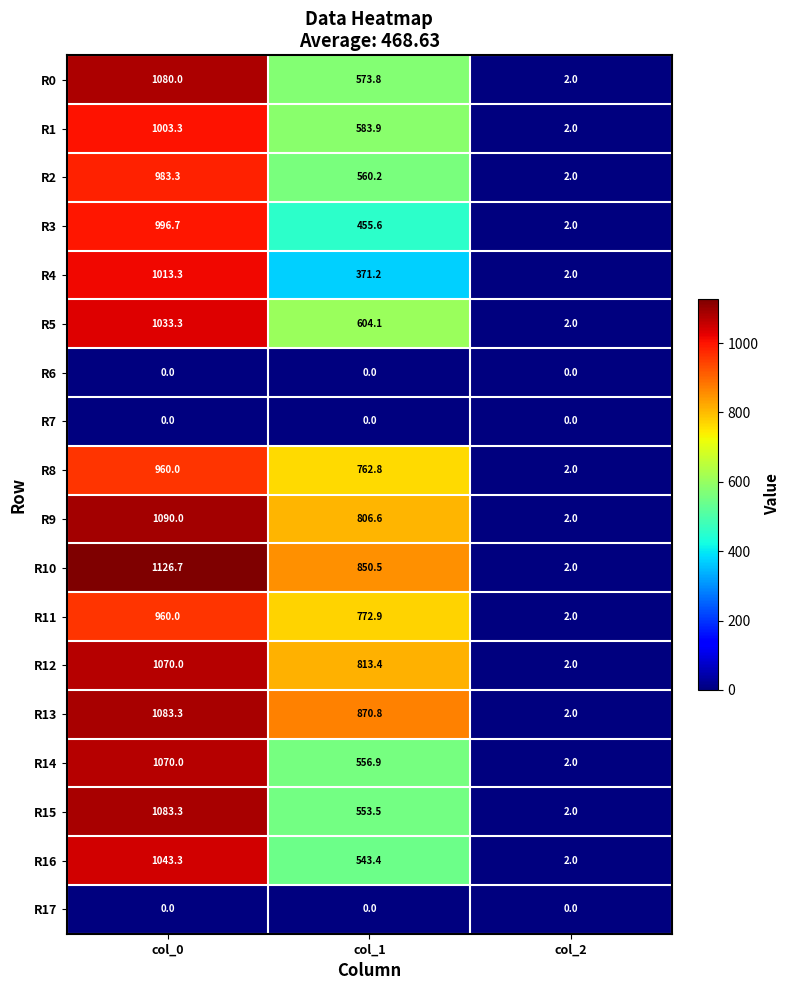

At which category is the sum across all series the highest?

col_0